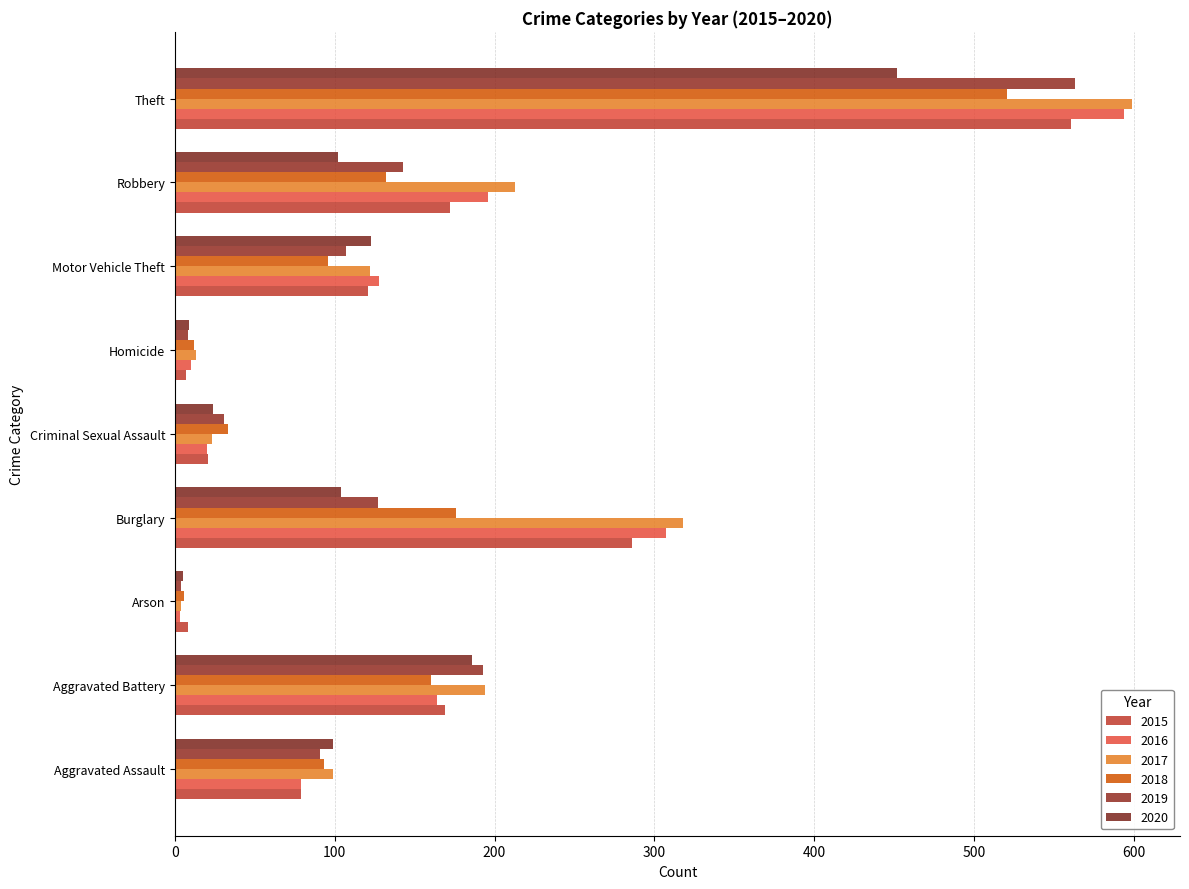

Which has a higher value, Motor Vehicle Theft or Burglary?

Burglary